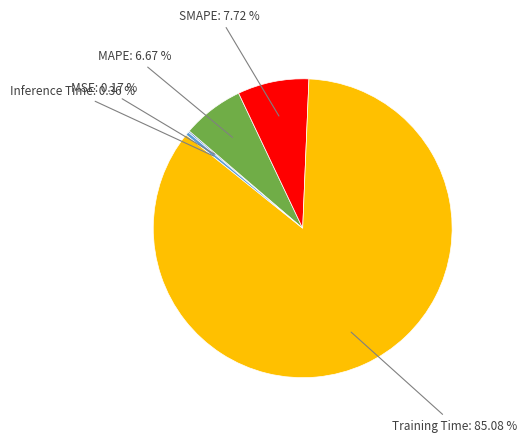

To the nearest percent, what is the difference between the largest and smallest slice percentages?

85%